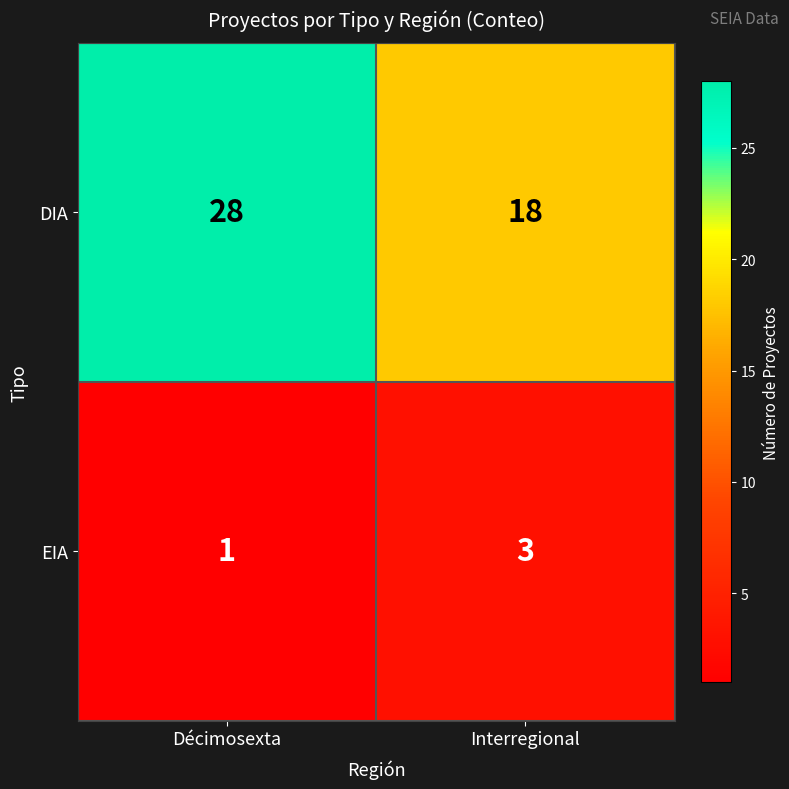

True or false: EIA has a value of 2 at Décimosexta.

False